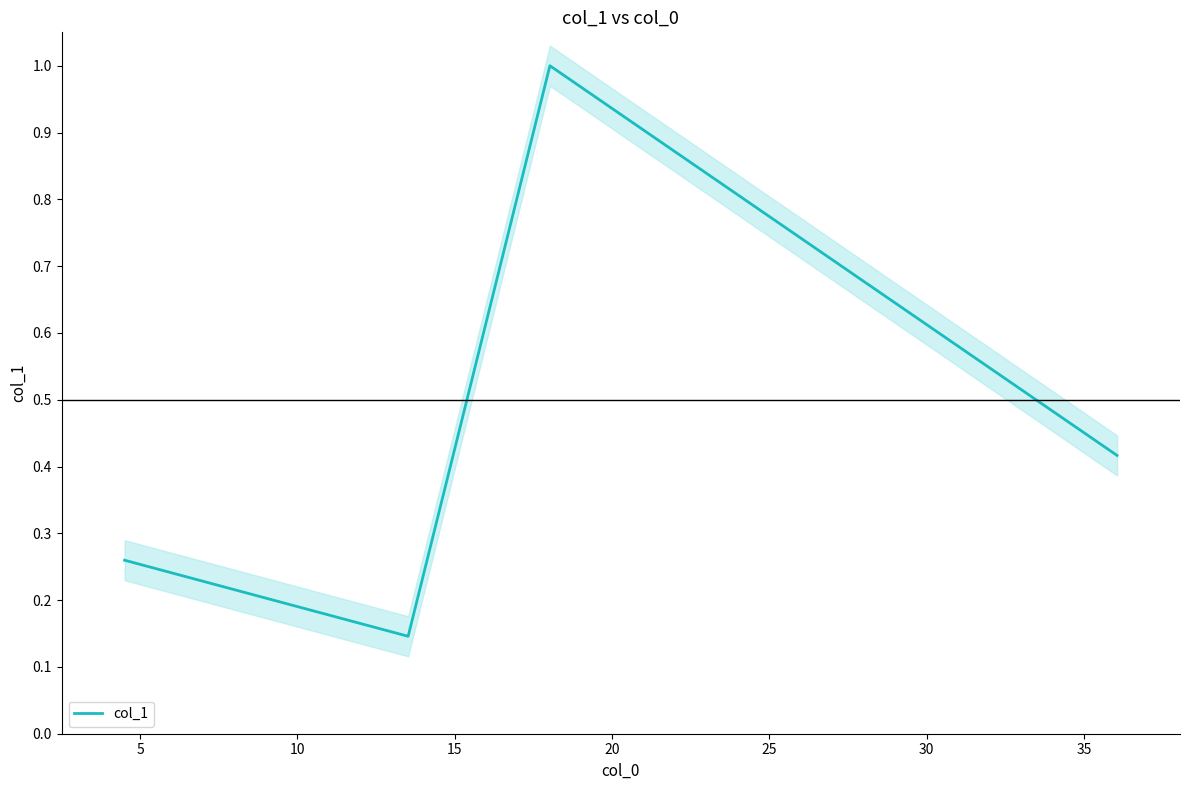

What is the smallest value displayed?

0.1